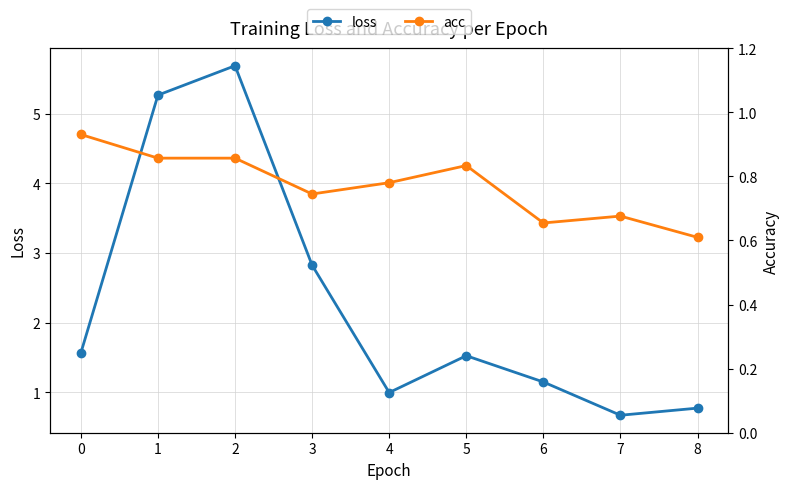

List the series in order of their peak value, lowest first.

acc, loss